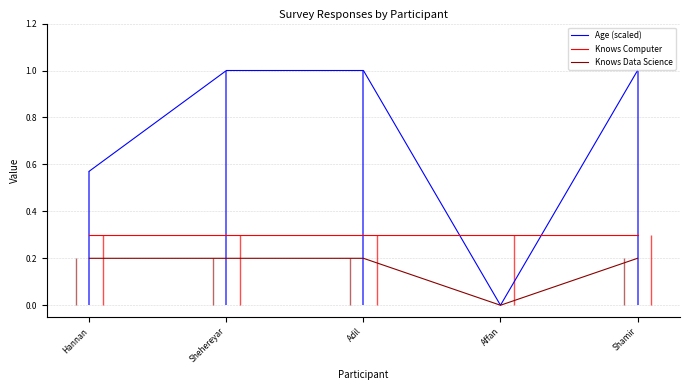

Count the Knows Data Science values in the range 0 to 1.

5